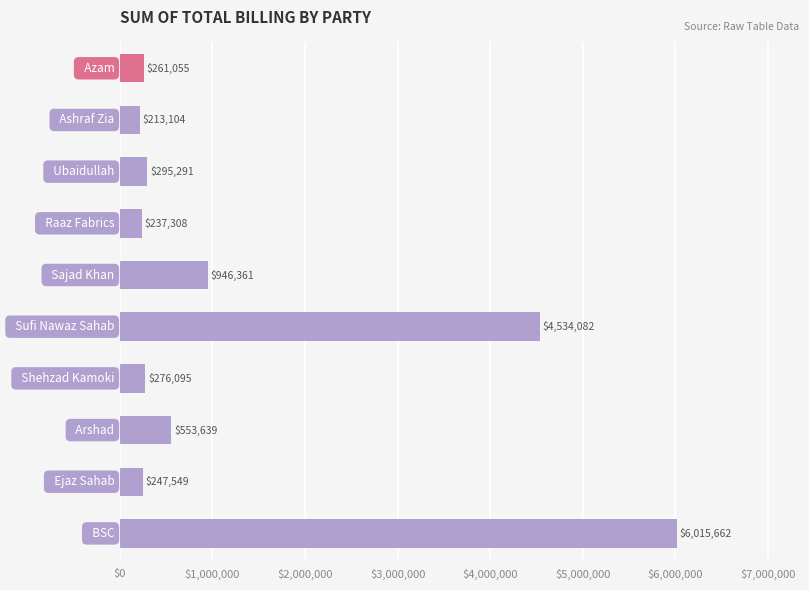

Are the bars horizontal?

Yes